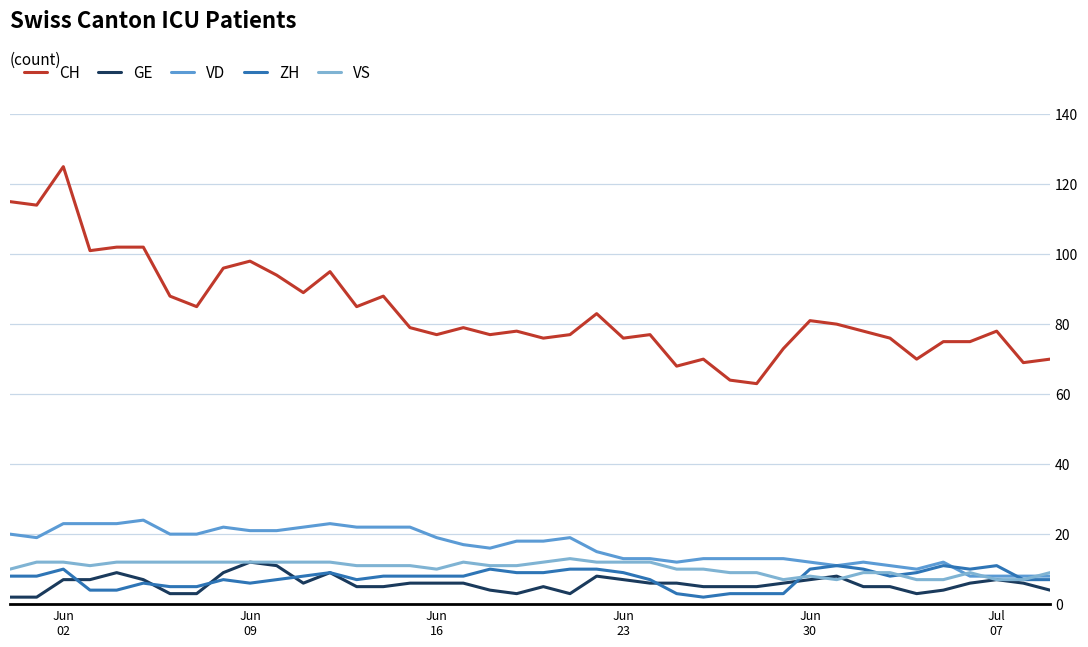

How many lines are shown in the chart?

5